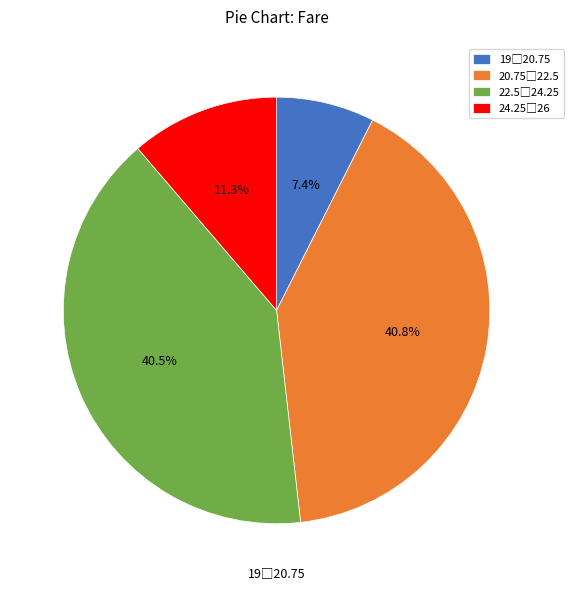

Is there a majority slice in this chart?

No